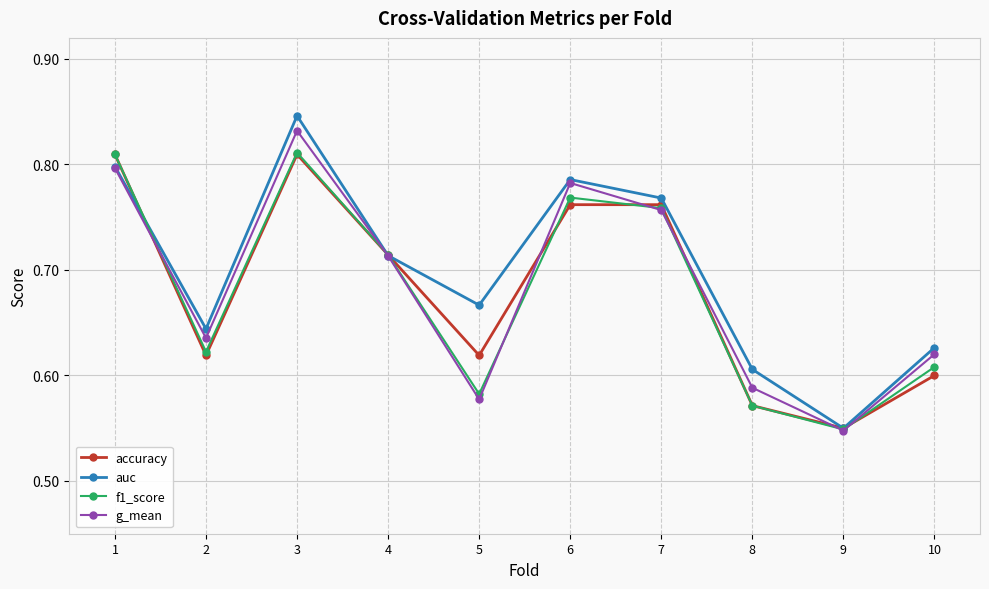

True or false: accuracy and f1_score cross at least once.

True